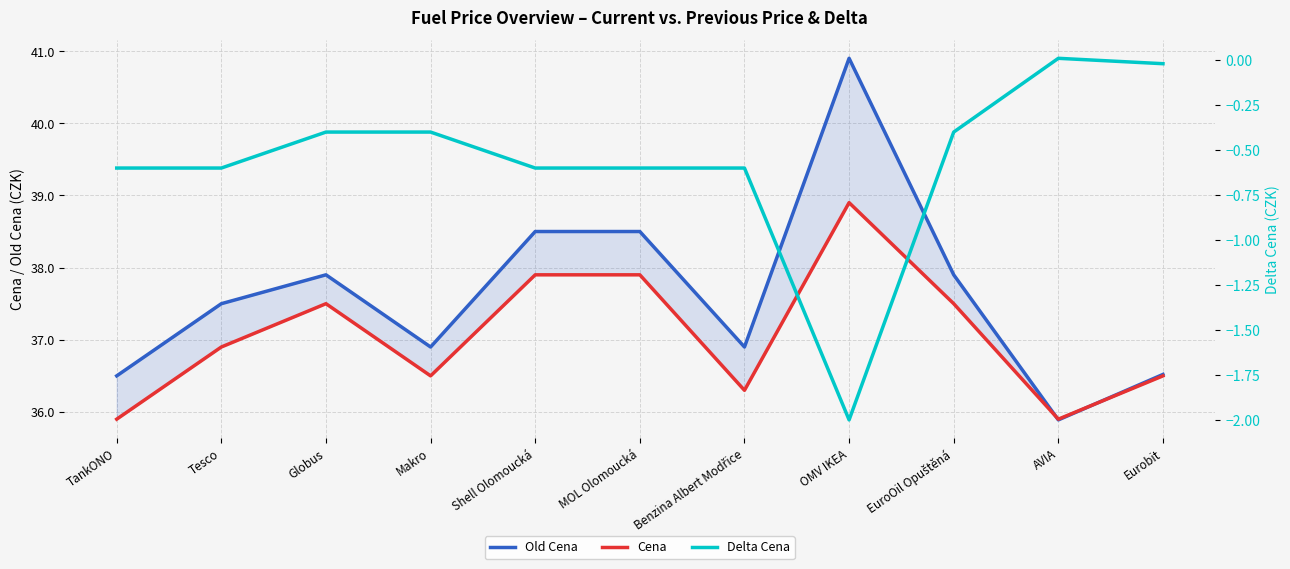

What is the value of the Delta Cena point at the 6th from the left?

-0.6